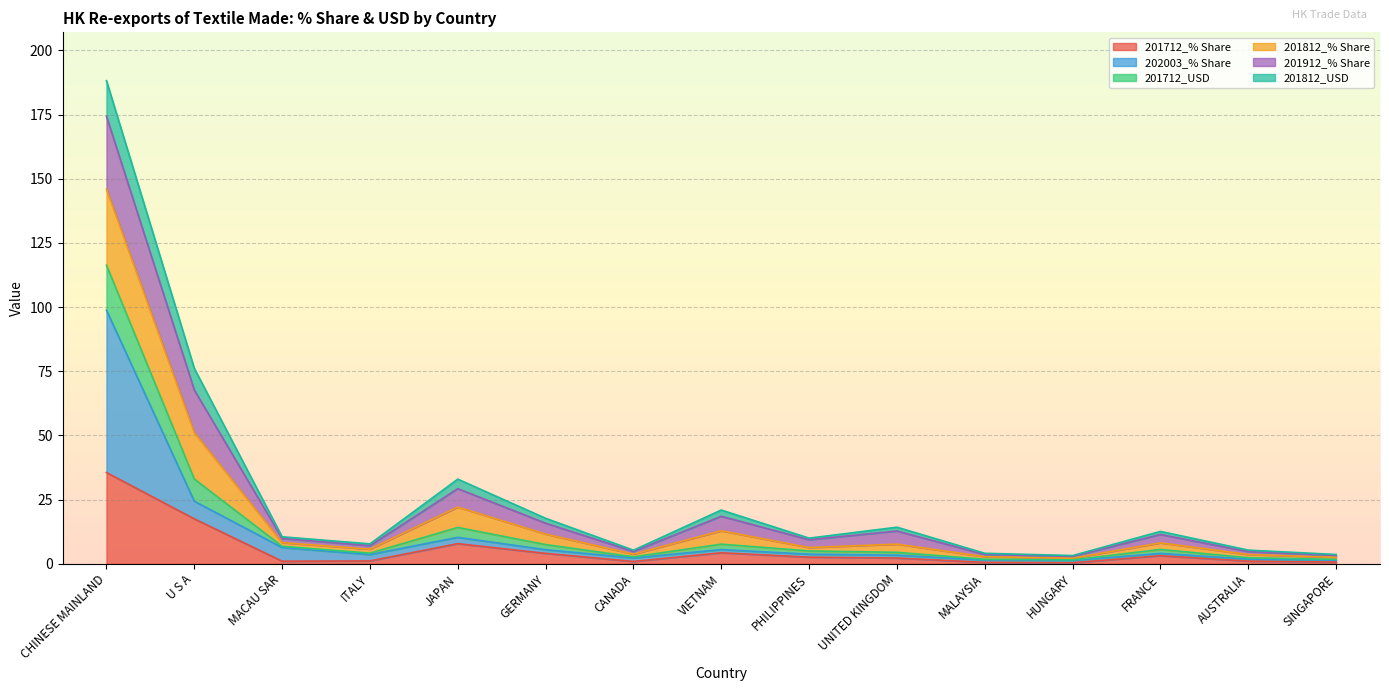

At which category is the sum across all series the highest?

CHINESE MAINLAND